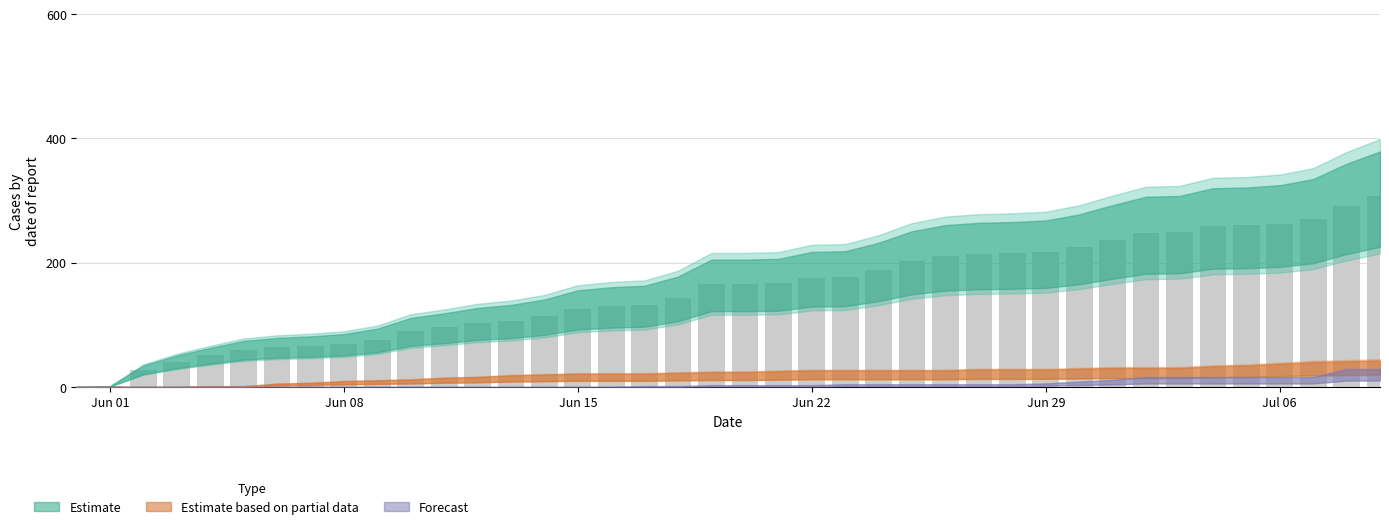

What is the maximum value shown in the chart?

307